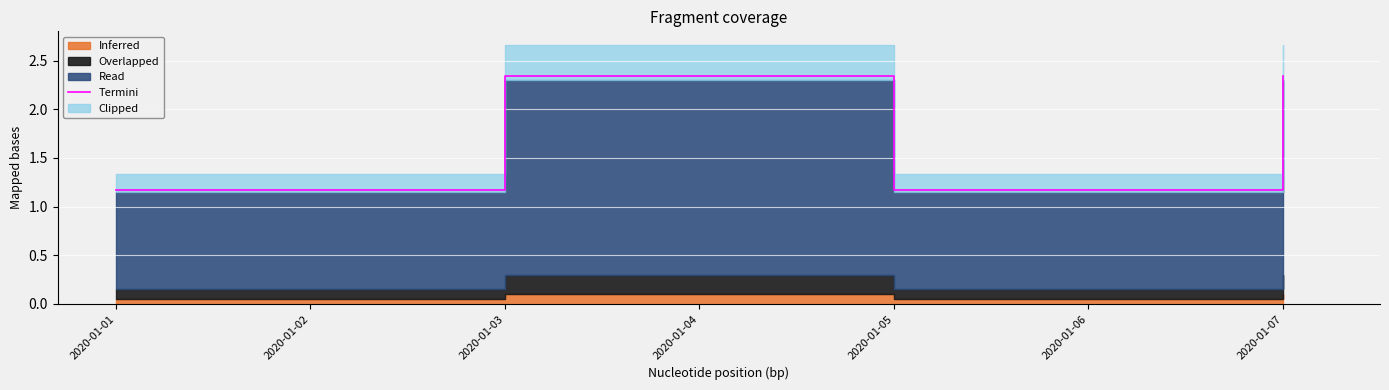

What value does the data have at 2020-01-05?

1.2